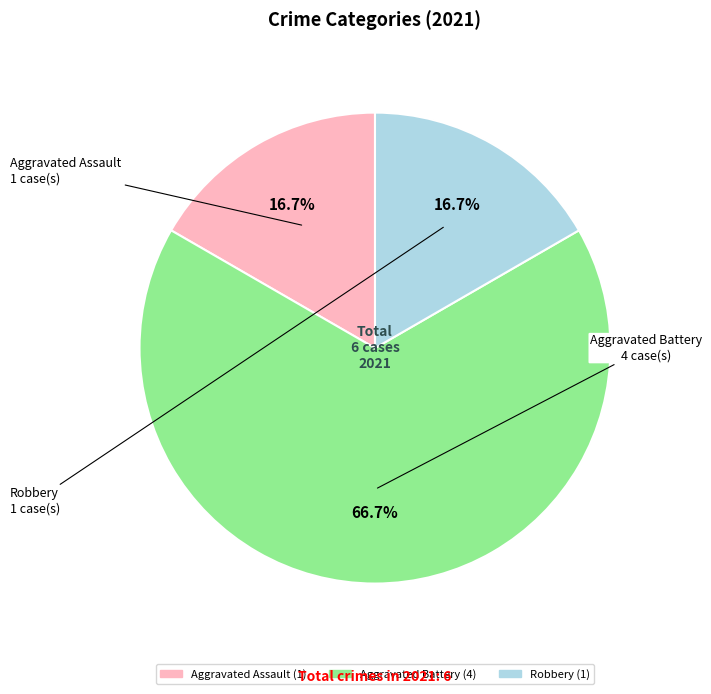

Combined, what portion of the pie is Aggravated Assault and Aggravated Battery?

83.3%